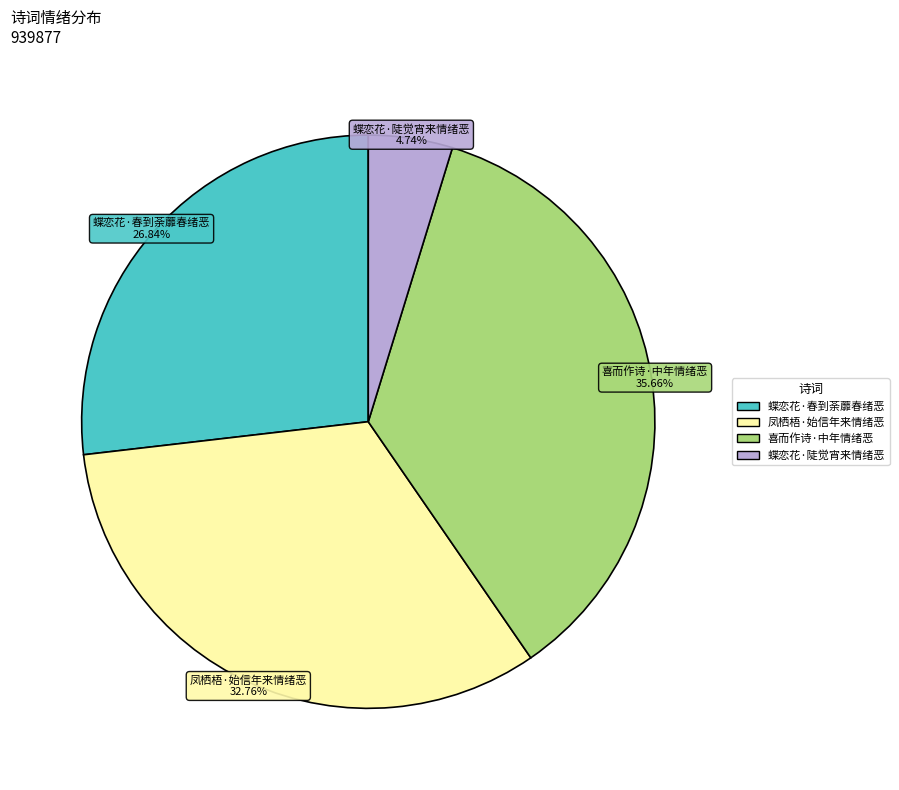

How many segments does this pie chart have?

4